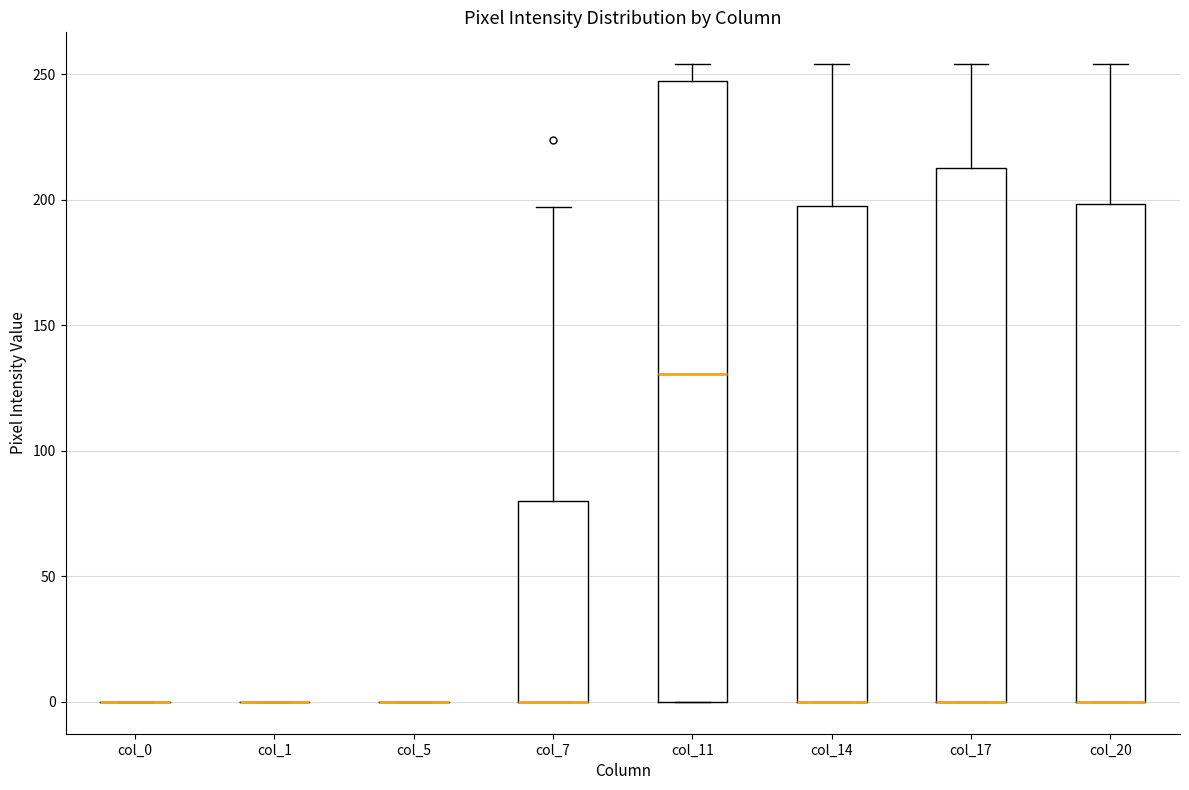

Reading left to right, read every box against the y-axis: the position of its median line, the range the box covers, and the ends of its whiskers. The values are not printed on the chart, so give them approximately, as read against the axis.

col_0: box collapsed to a line at 0, whiskers 0 to 0
col_1: box collapsed to a line at 0, whiskers 0 to 0
col_5: box collapsed to a line at 0, whiskers 0 to 0
col_7: median 0 (drawn on the box's lower edge), box 0 to 80, whiskers 0 to 195
col_11: median 130, box 0 to 250, whiskers 0 to 255
col_14: median 0 (drawn on the box's lower edge), box 0 to 200, whiskers 0 to 255
col_17: median 0 (drawn on the box's lower edge), box 0 to 215, whiskers 0 to 255
col_20: median 0 (drawn on the box's lower edge), box 0 to 200, whiskers 0 to 255